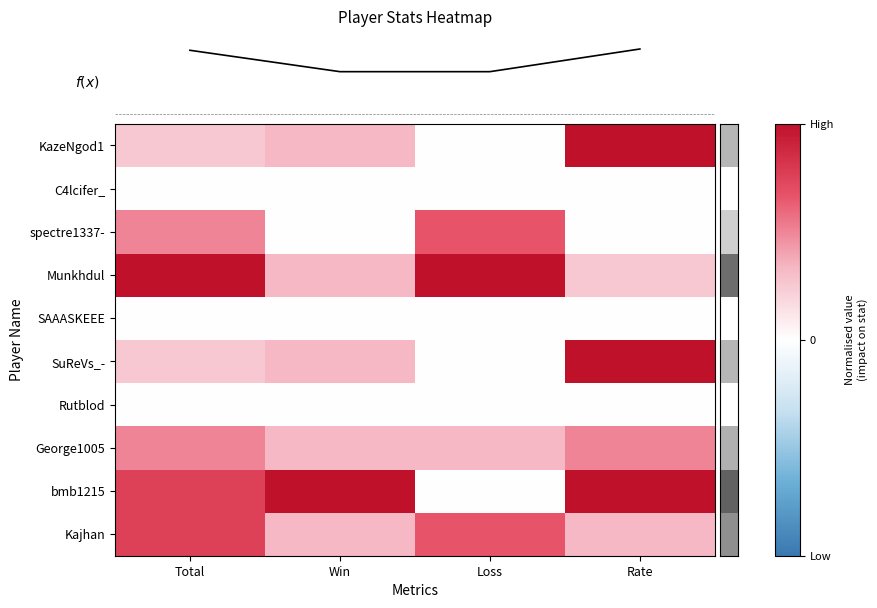

Between Loss and Win, which is larger?

Win